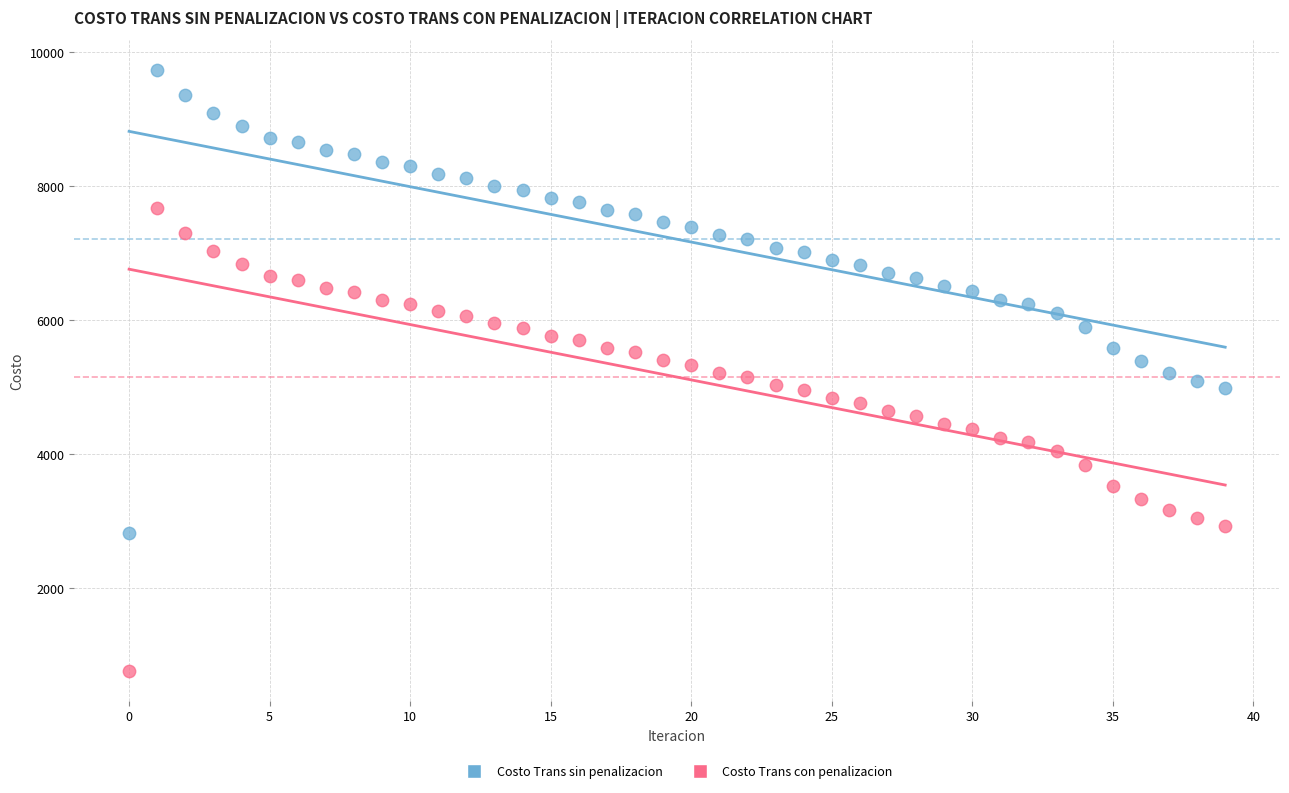

Which series reaches the maximum Y coordinate?

Costo Trans sin penalizacion